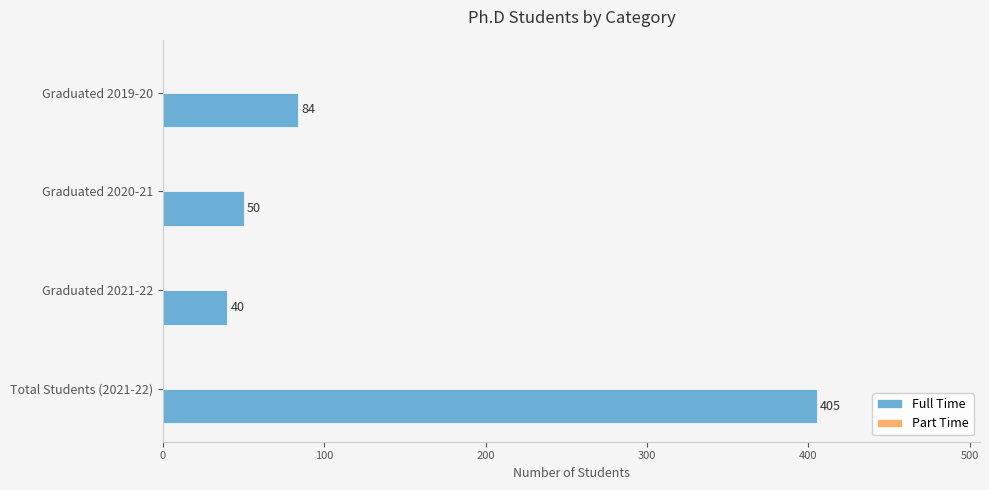

Which has a higher value, Graduated 2019-20 or Total Students (2021-22)?

Total Students (2021-22)